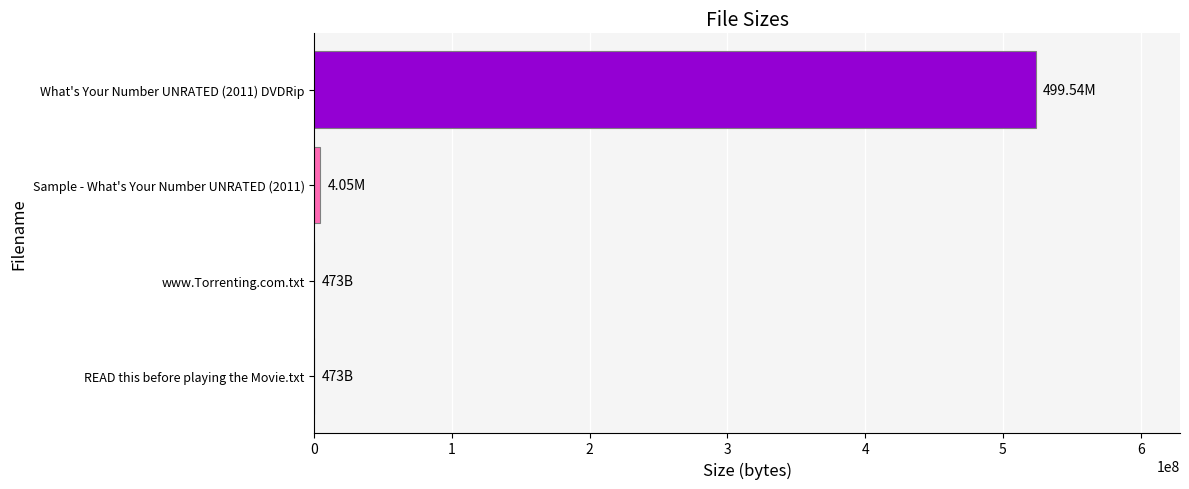

Count the number of categories in the chart.

4